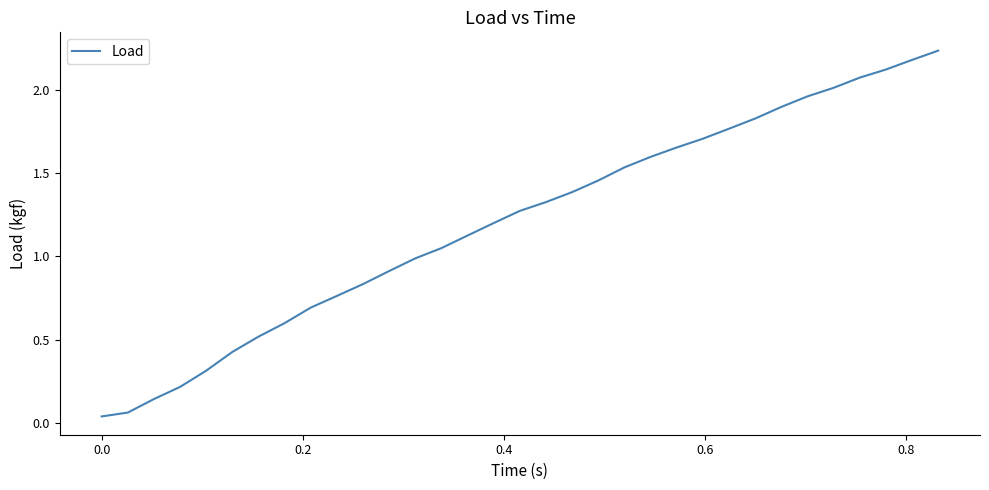

Reading right to left, list all the values displayed in this chart.

2.2	2.2	2.1	2.1	2.0	2.0	1.9	1.8	1.8	1.7	1.7	1.6	1.5	1.5	1.4	1.3	1.3	1.2	1.1	1.0	1.0	0.9	0.8	0.8	0.7	0.6	0.5	0.4	0.3	0.2	0.1	0.1	0.0